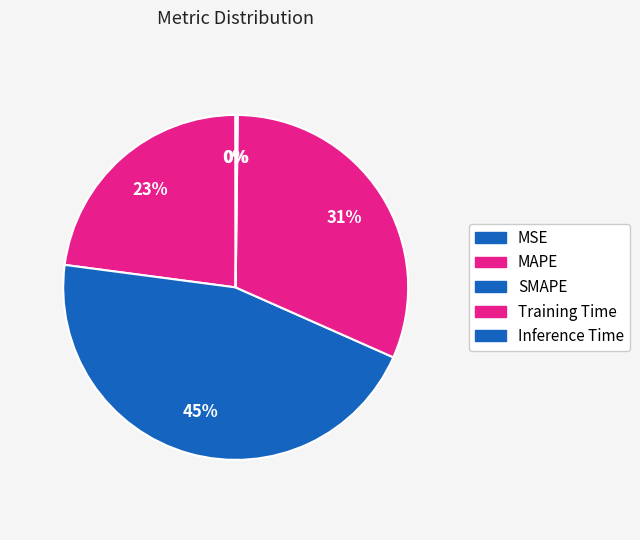

Count the number of slices in the pie.

5